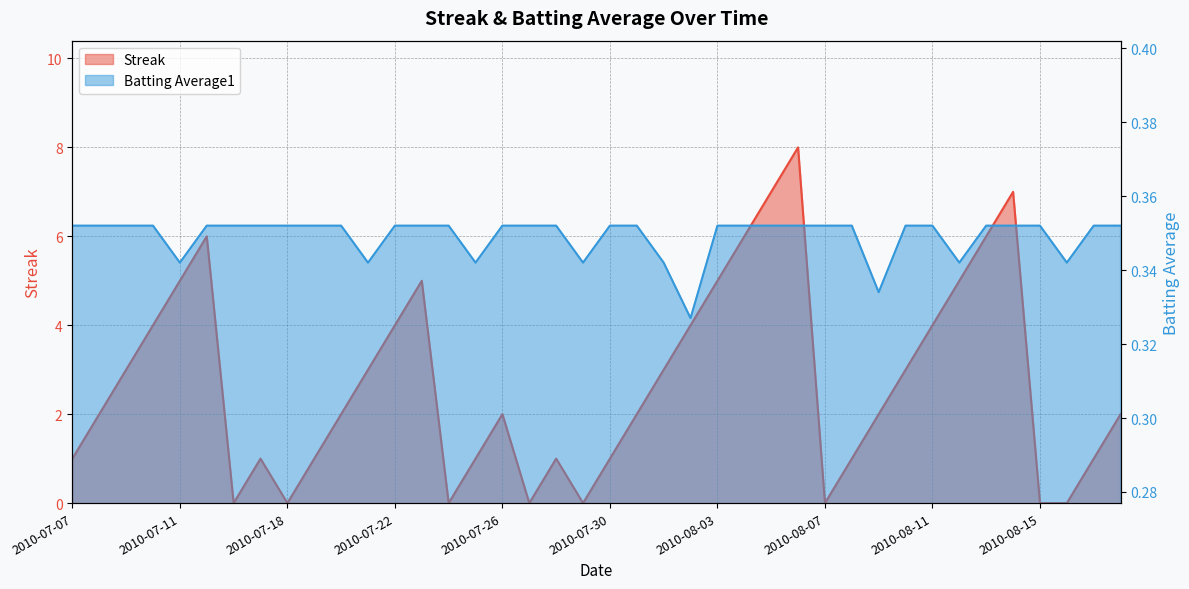

In Streak, how many points are lower than both neighbors (excluding endpoints)?

6